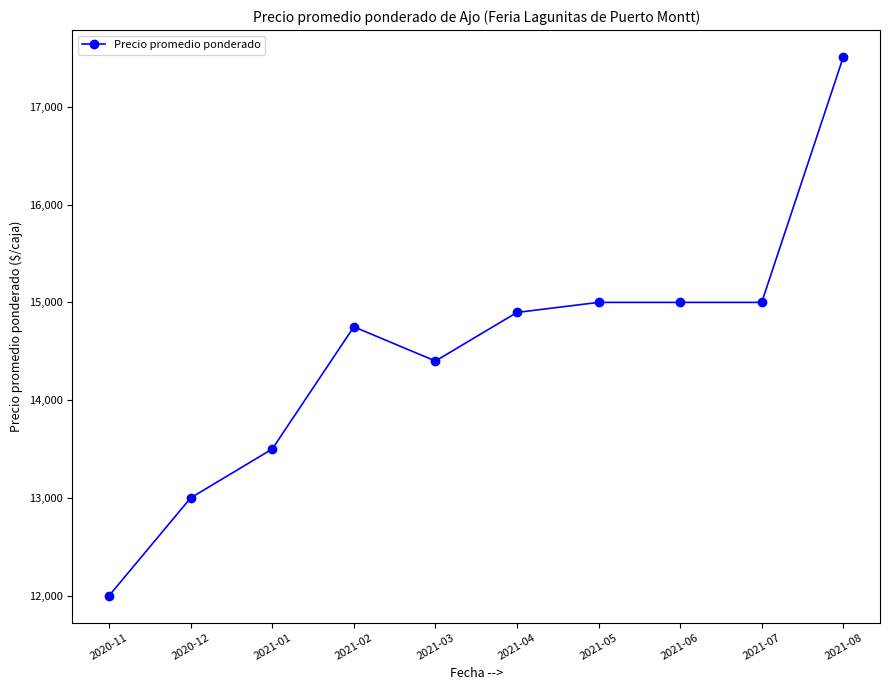

Between 2021-01 and 2021-06, which is larger?

2021-06